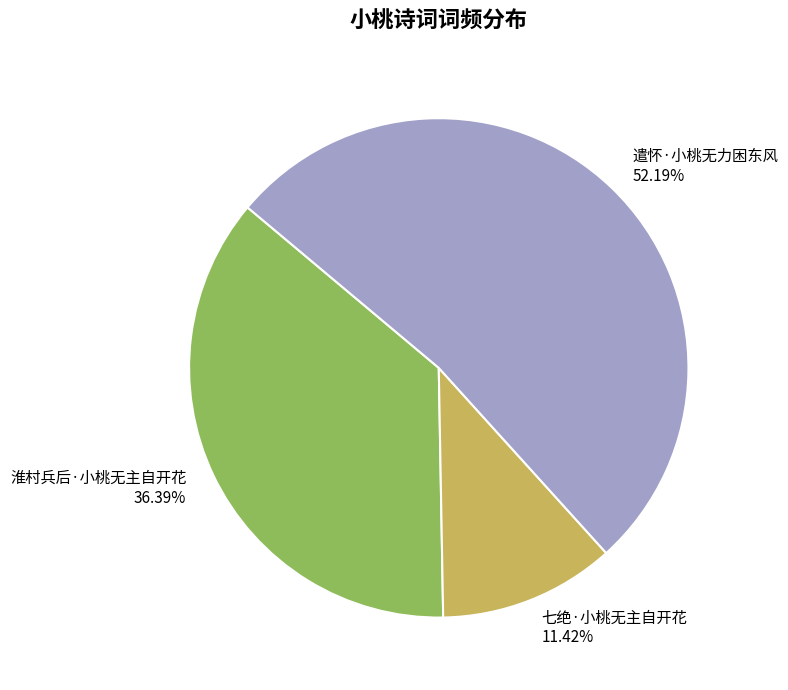

To the nearest percent, what percentage of the pie is 七绝·小桃无主自开花?

11%